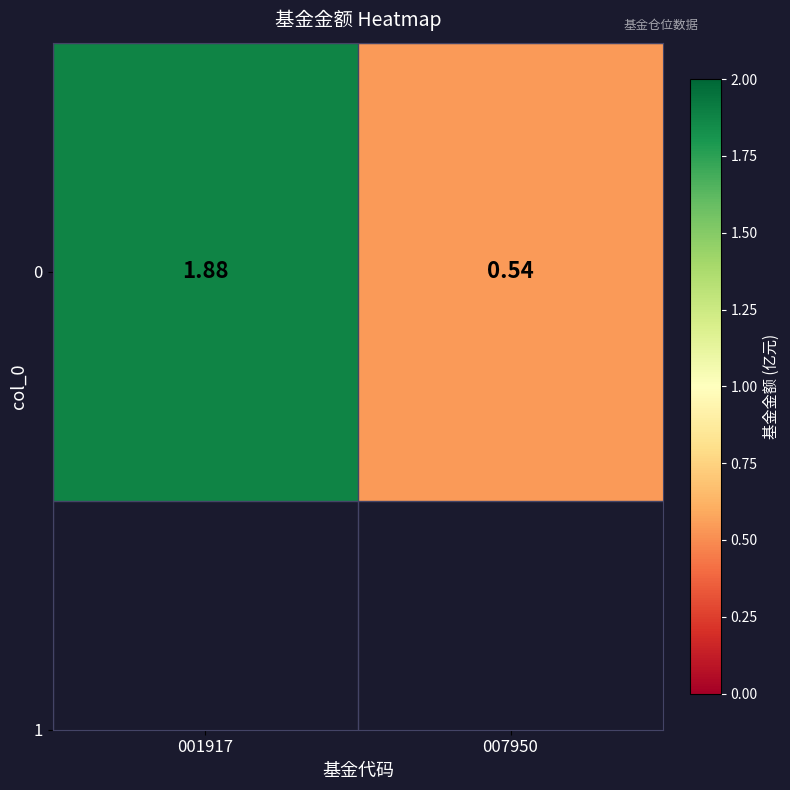

Count the values in the range 0 to 1.

1